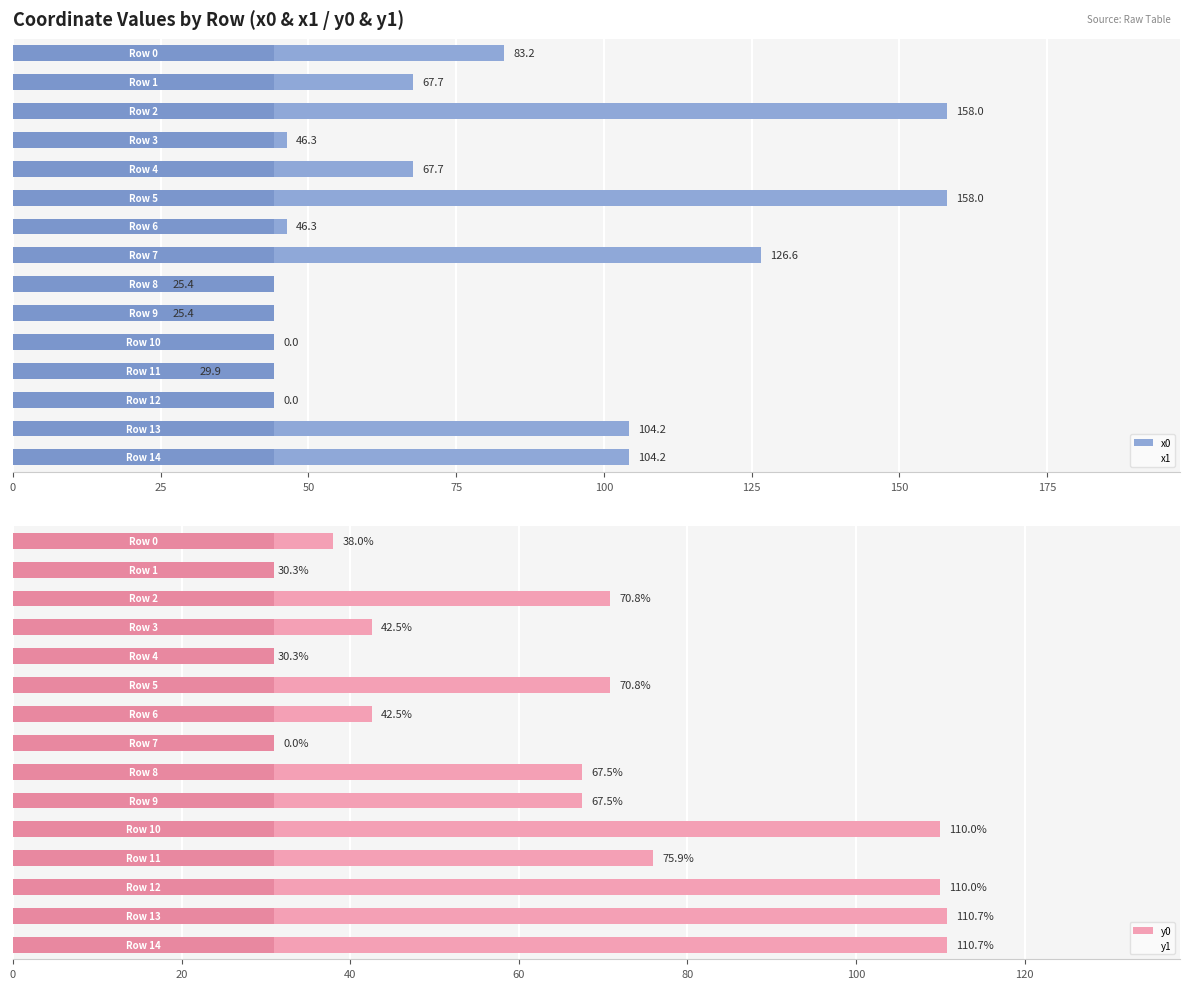

What is the value of the x0 bar at the 10th from the left?

25.4